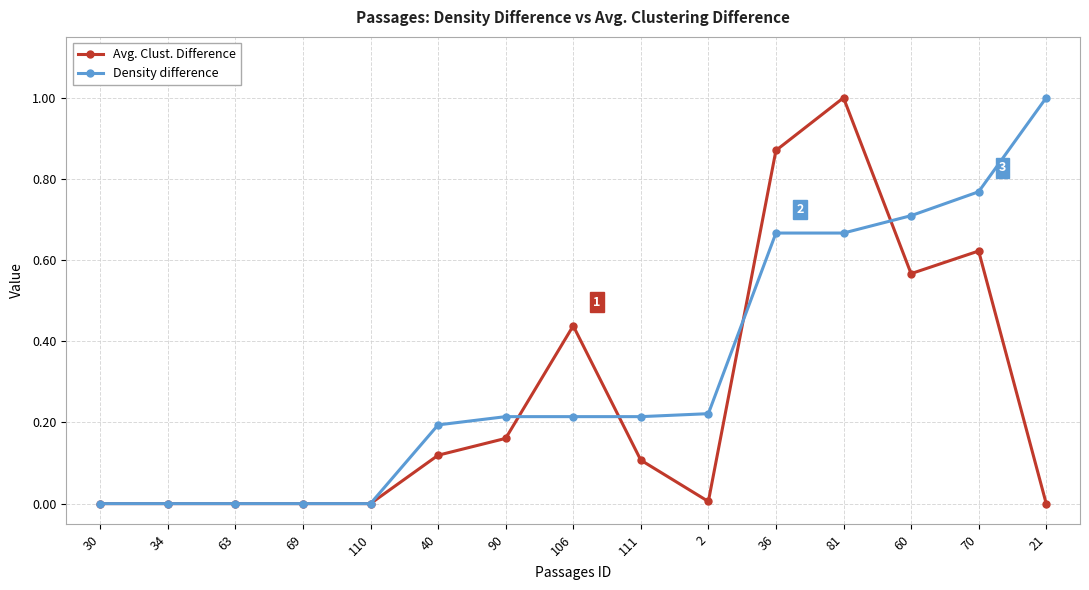

The value of Density difference at 81 is 0.4. True or false?

False